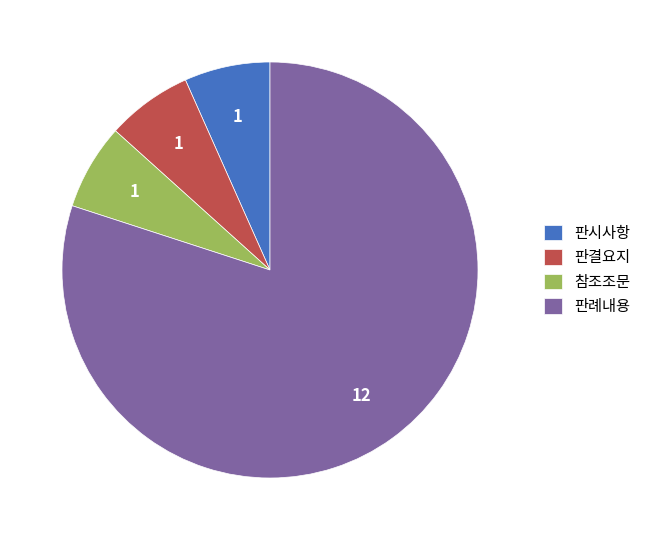

Do 판결요지 and 참조조문 together represent more than half of the pie?

No